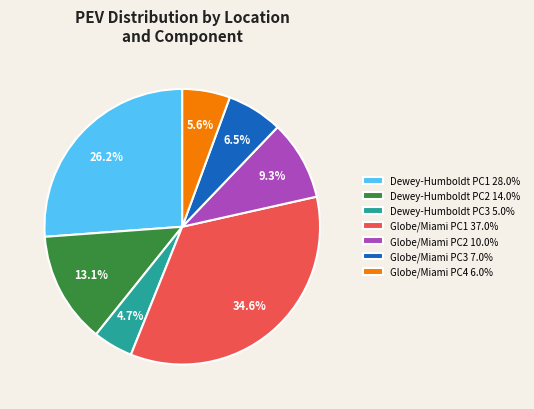

To the nearest percent, what percentage of the pie is Globe/Miami PC1?

35%